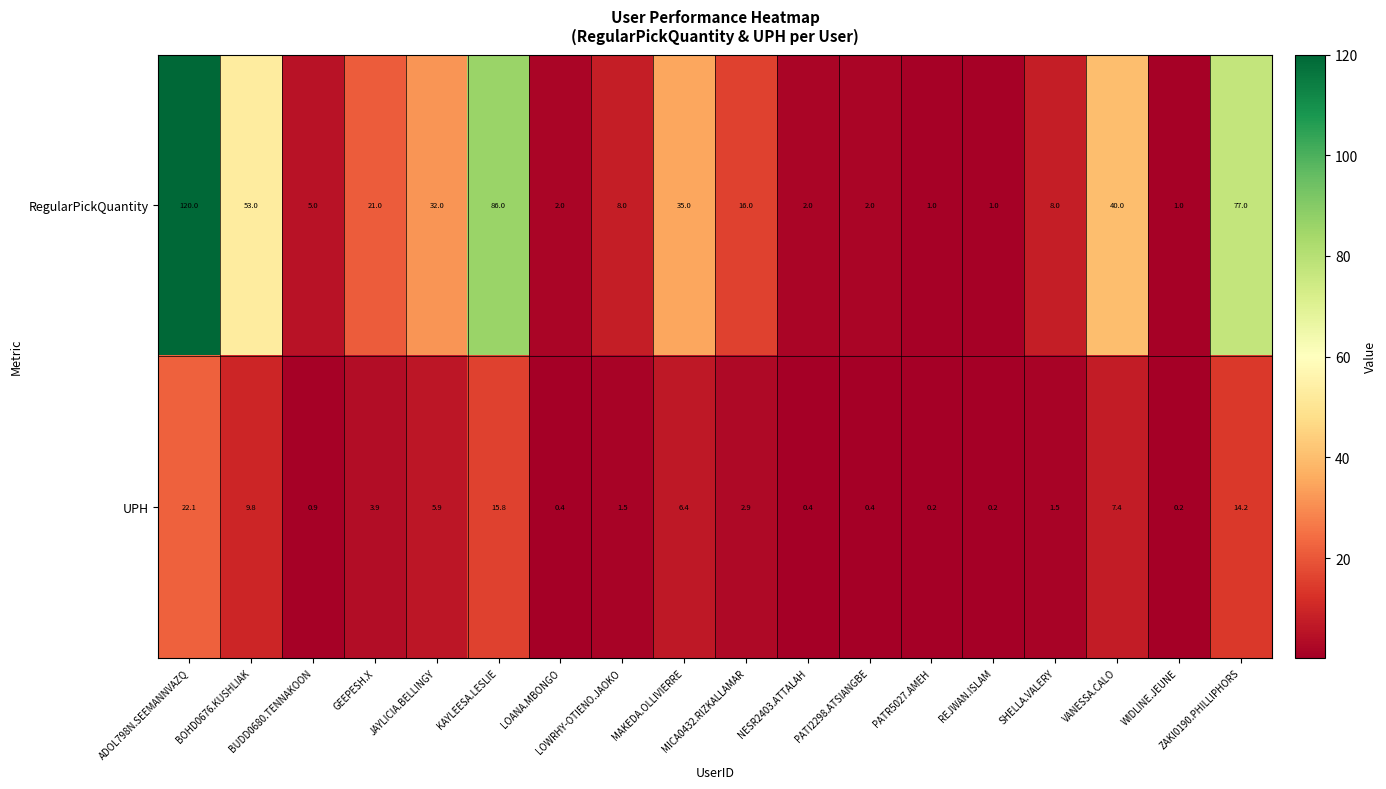

How many distinct data groups are displayed?

2